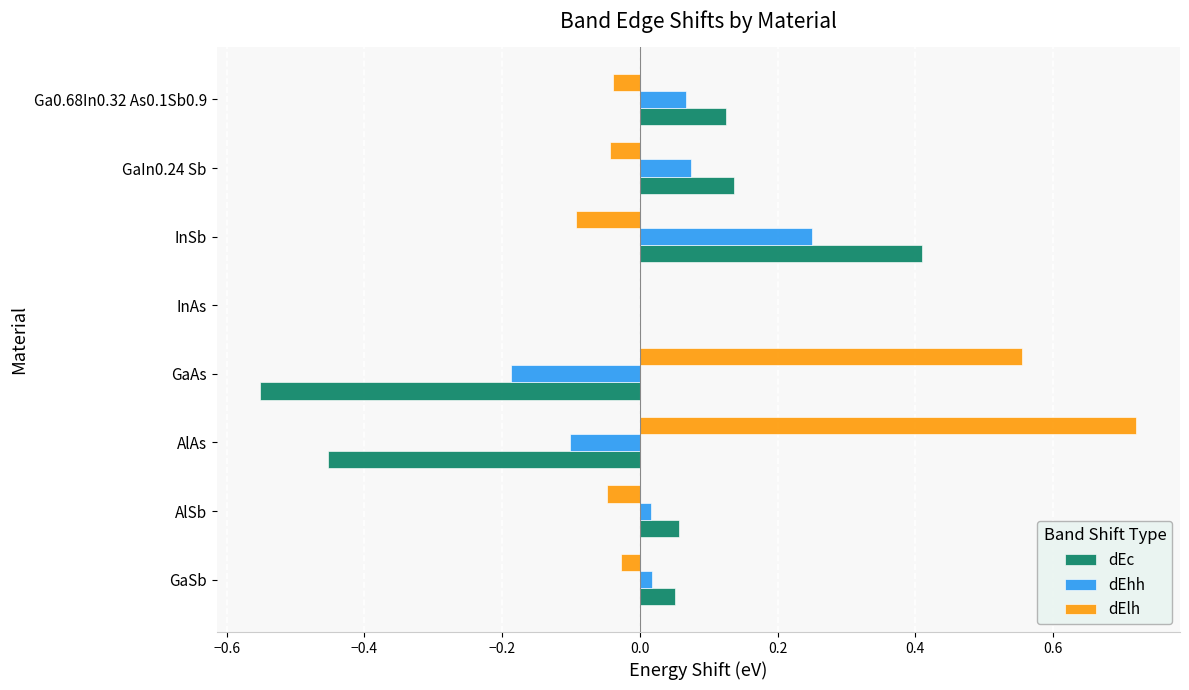

Which series has the widest spread of values?

dEc